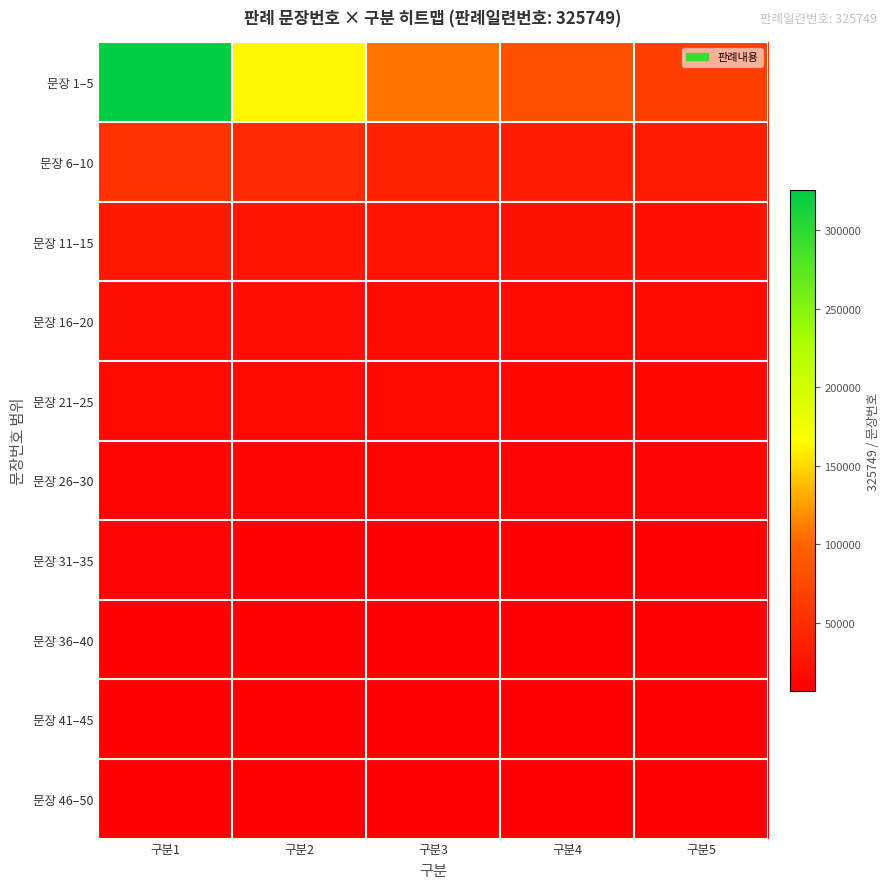

At how many categories does at least one series exceed 70722?

4